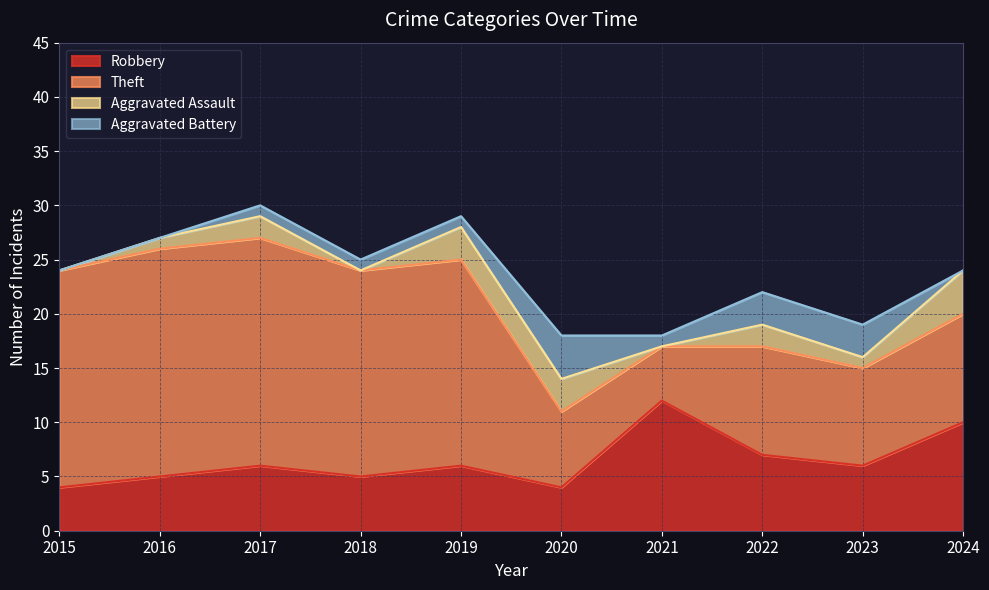

True or false: Aggravated Assault has a value of 0 at 2018.

True